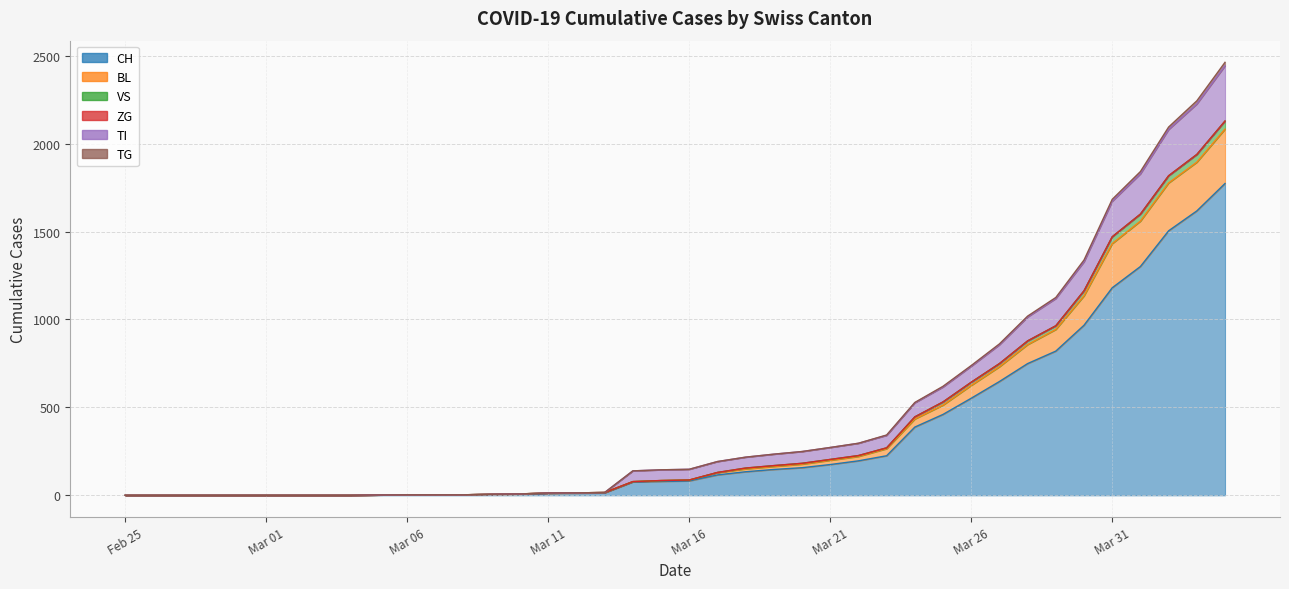

Which category has the lowest value in the TI series?

Feb 25